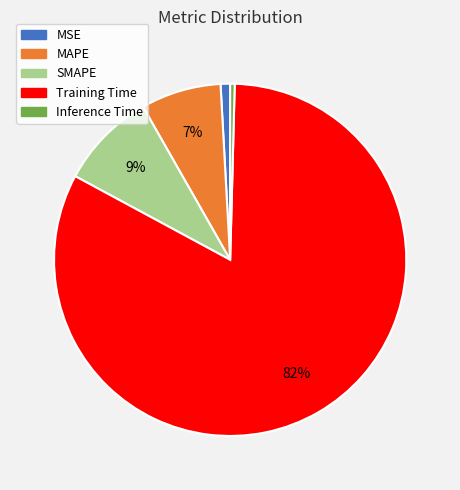

Which category has the biggest portion of the pie?

Training Time